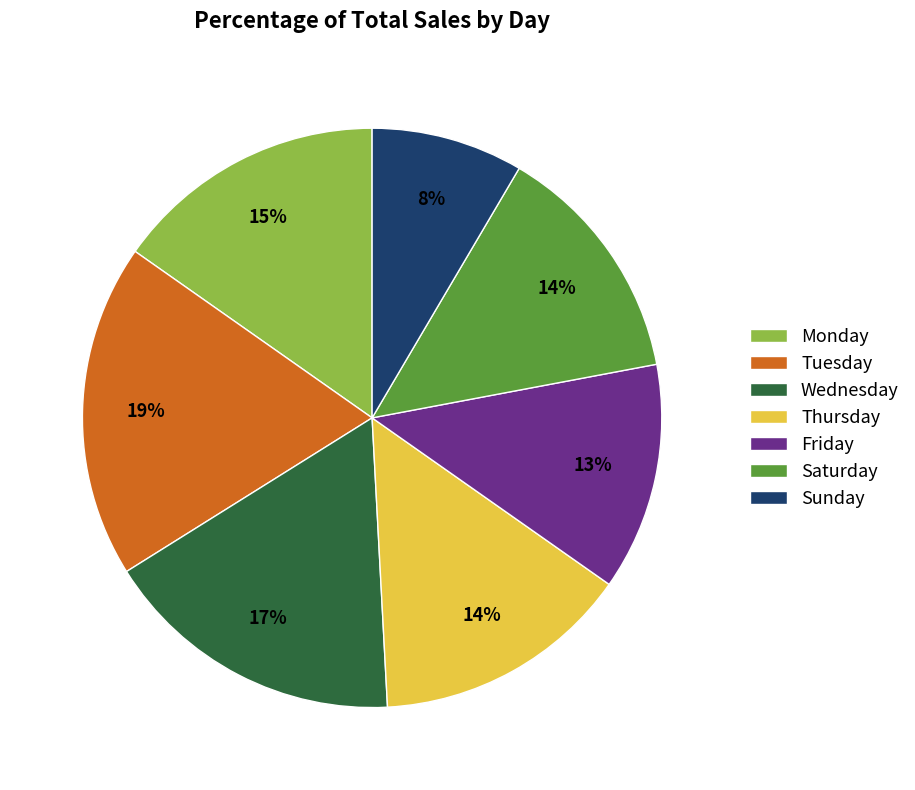

What is the smallest slice in the pie chart?

Sunday